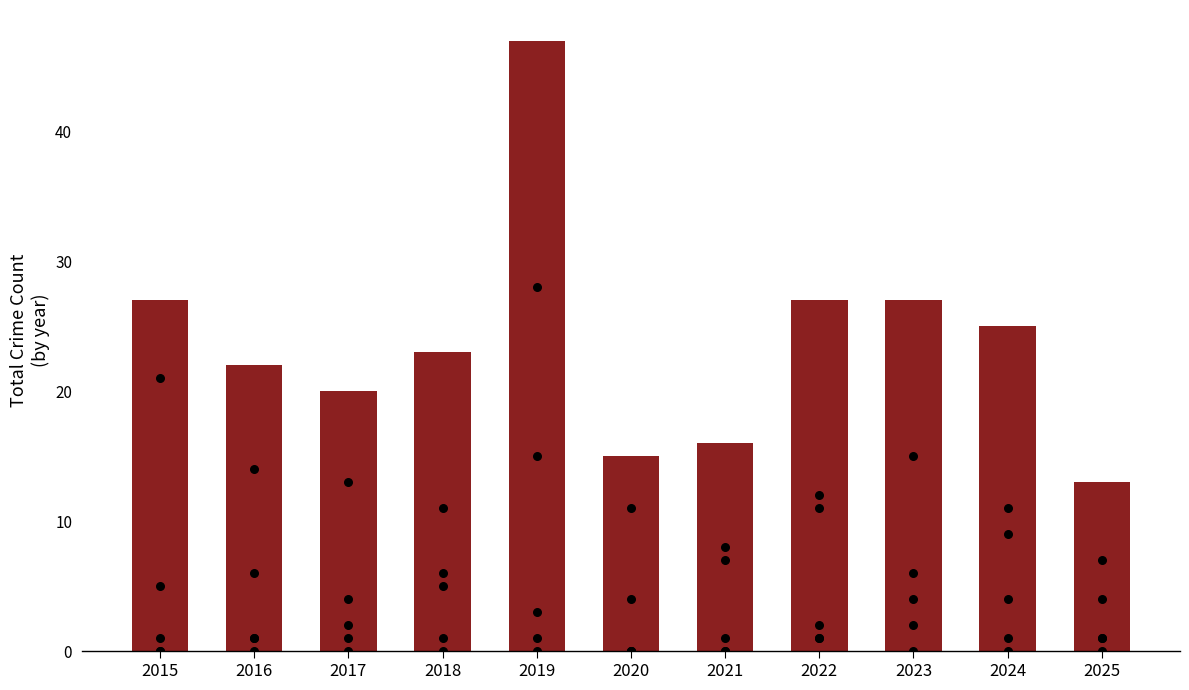

Which series reaches the minimum Y coordinate?

Aggravated Assault